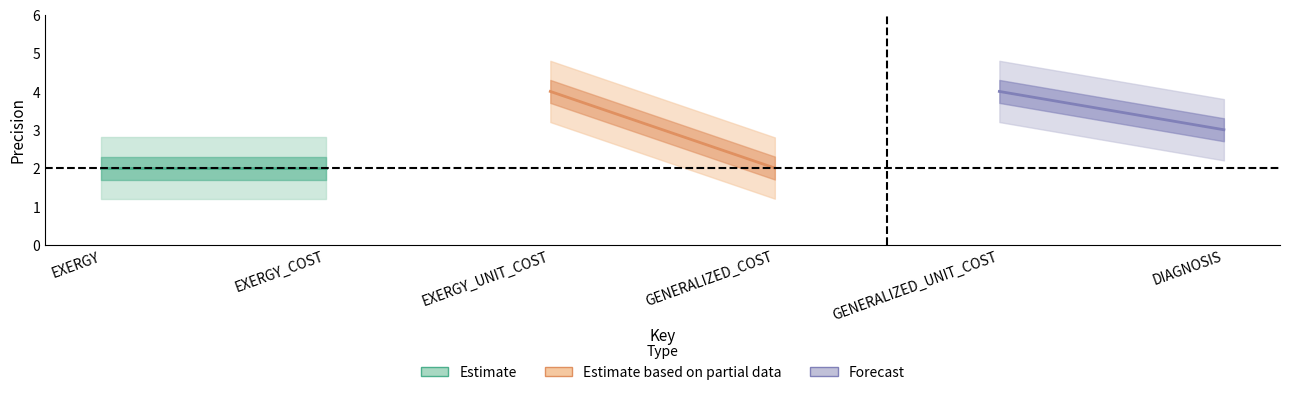

Between EXERGY and EXERGY_COST, which is larger?

EXERGY